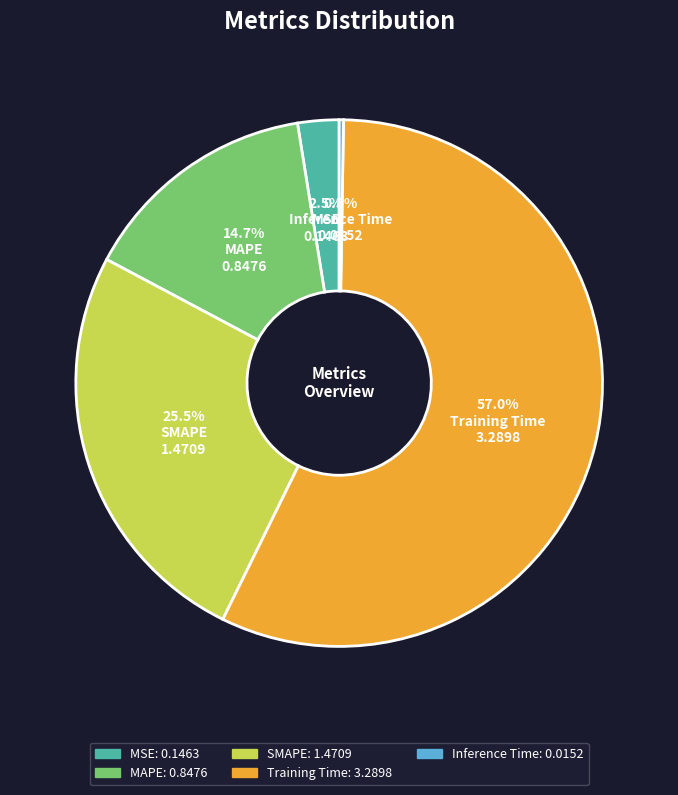

Is there any slice that represents more than half of the pie?

Yes